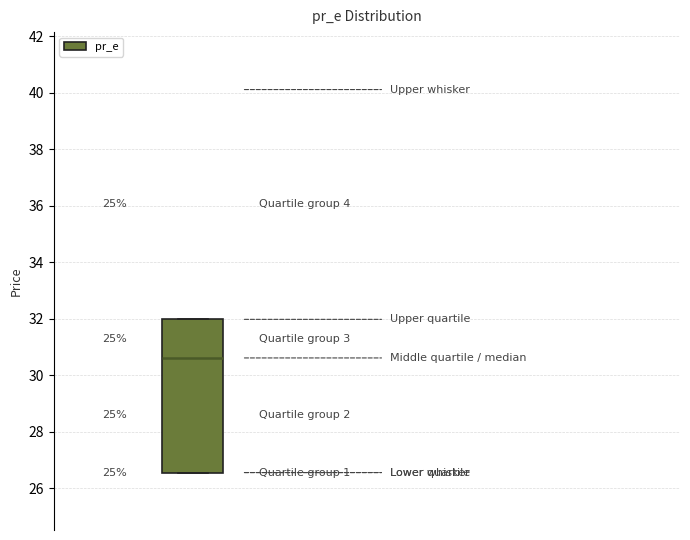

Transcribe this box plot: give where the median line is, the range the box spans, and where the two whiskers end, as read against the y-axis. The values are not printed on the chart, so give them approximately, as read against the axis.

median 30.6, box 26.6 to 32.0, whiskers 26.6 to 32.0